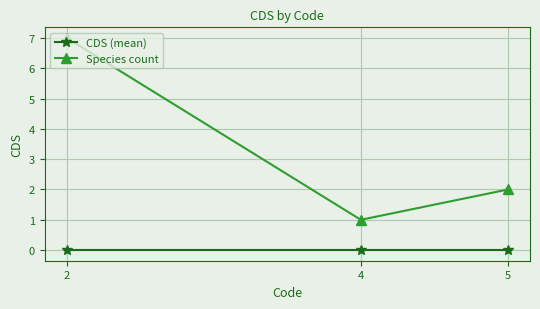

How many data points in Species count are less than 2?

1